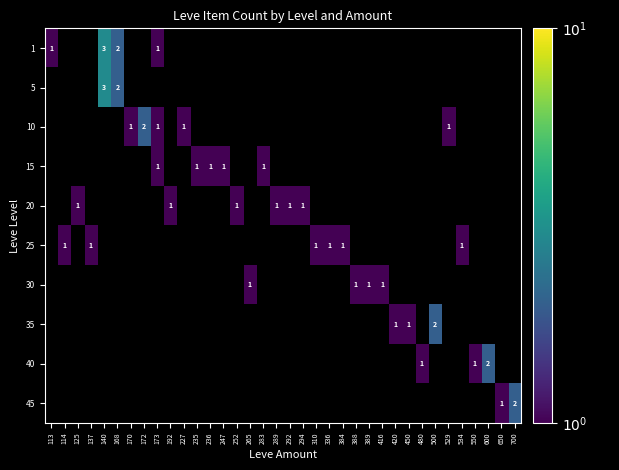

True or false: 5 has a value of 1 at 140.

False